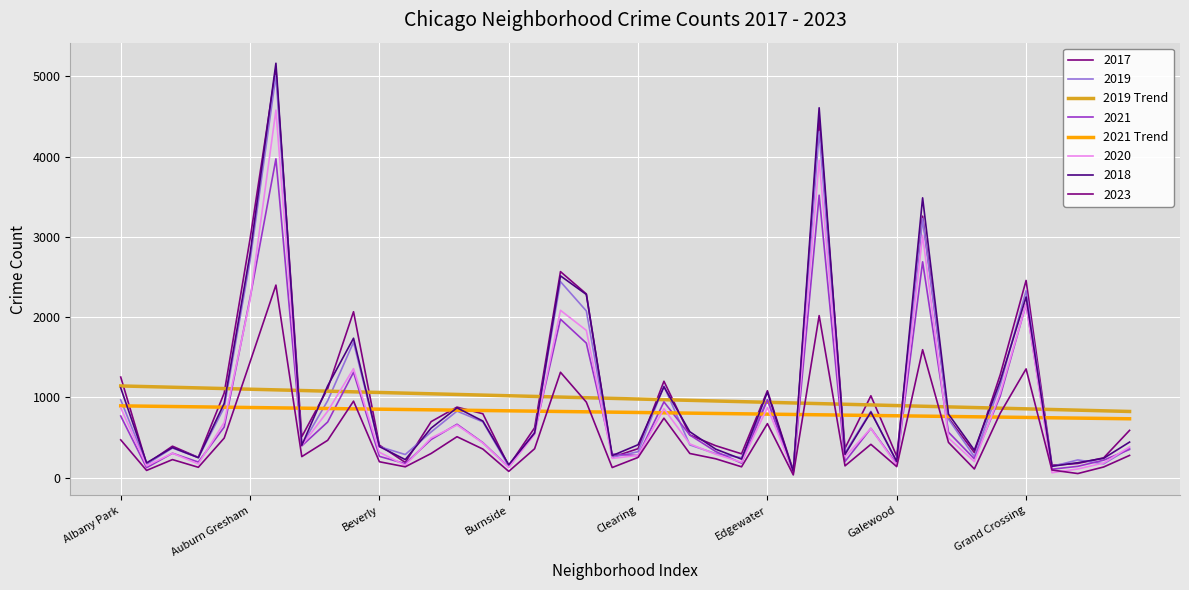

Does the chart have visible grid lines?

Yes